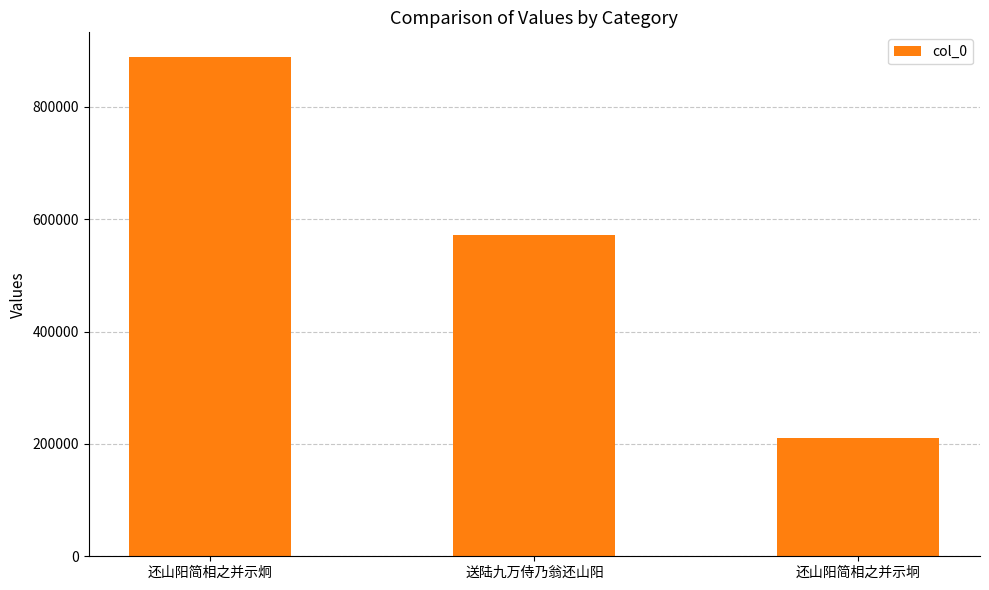

What is the sum of all values?

1669381